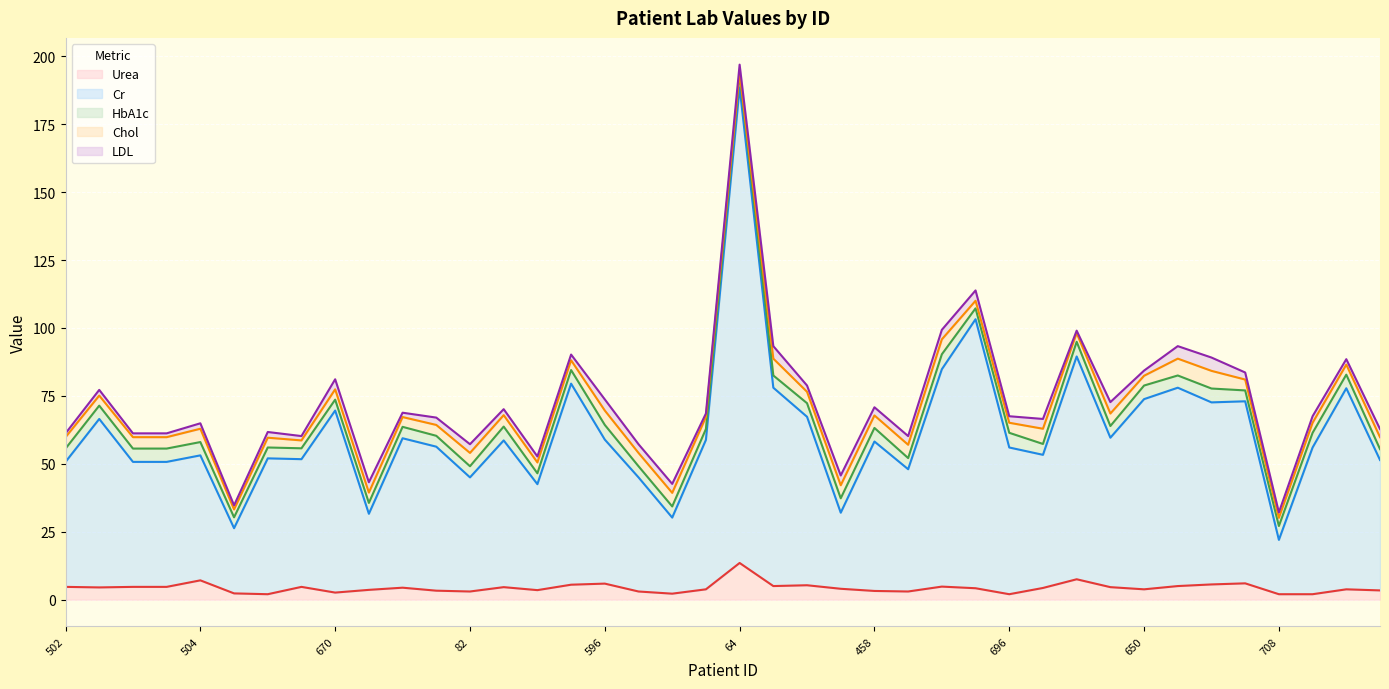

How many interior local peaks does the HbA1c series have?

11